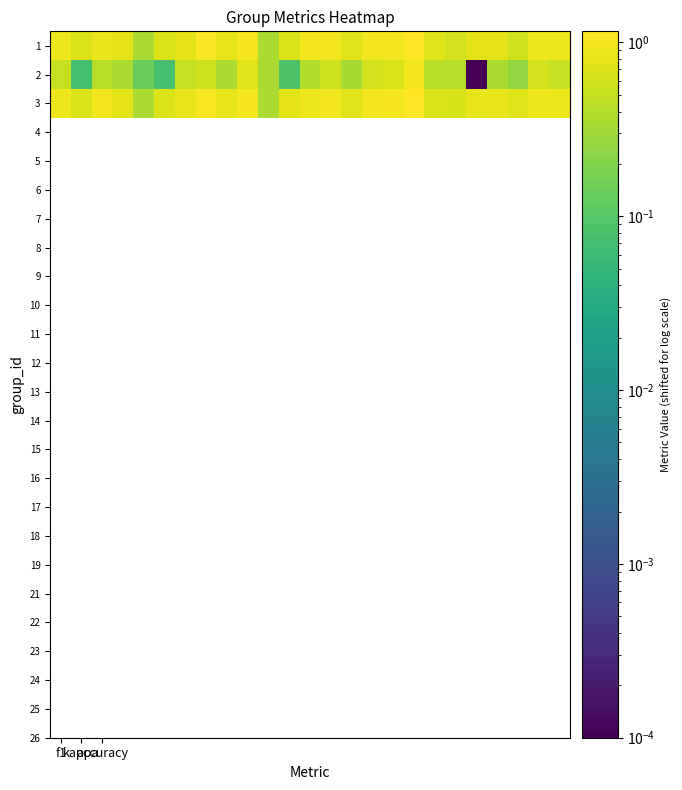

Reading right to left, what are all the values shown in this chart?

1: 0.9	0.9	0.6	0.8	0.8	0.6	0.8	1.1	1.0	1.0	0.8	1.0	1.0	0.7	0.4	1.0	0.9	1.1	0.8	0.7	0.4	0.8	0.9	0.7	0.9
2: 0.5	0.6	0.3	0.4	0.0	0.4	0.4	1.0	0.7	0.6	0.3	0.6	0.4	0.1	0.4	0.8	0.4	0.6	0.5	0.1	0.1	0.3	0.4	0.1	0.5
3: 0.9	0.9	0.7	0.9	0.8	0.7	0.7	1.2	1.0	1.0	0.8	1.0	0.9	0.8	0.4	1.0	0.9	1.1	0.9	0.7	0.4	0.8	0.9	0.7	0.9